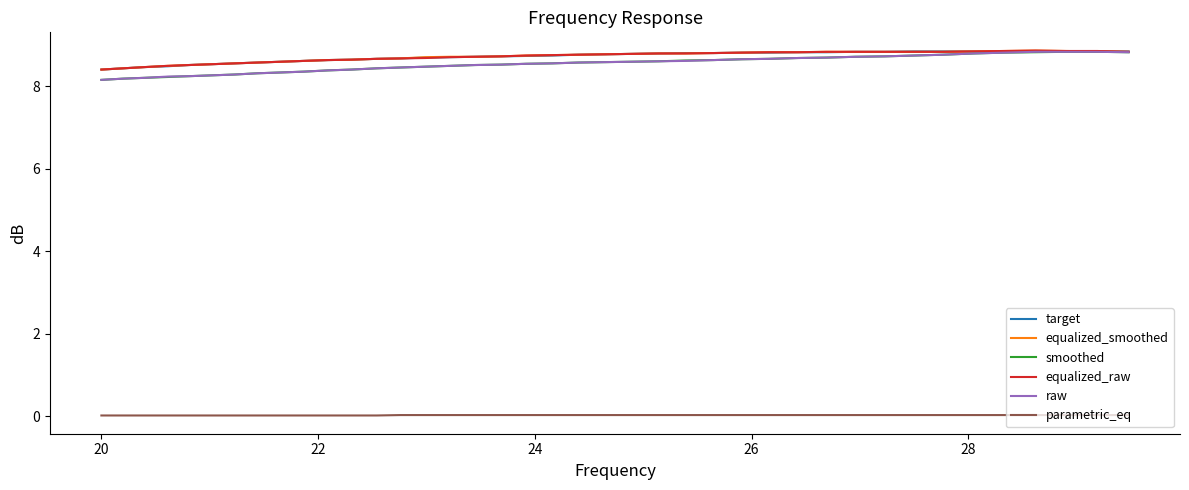

True or false: parametric_eq and smoothed cross at least once.

False